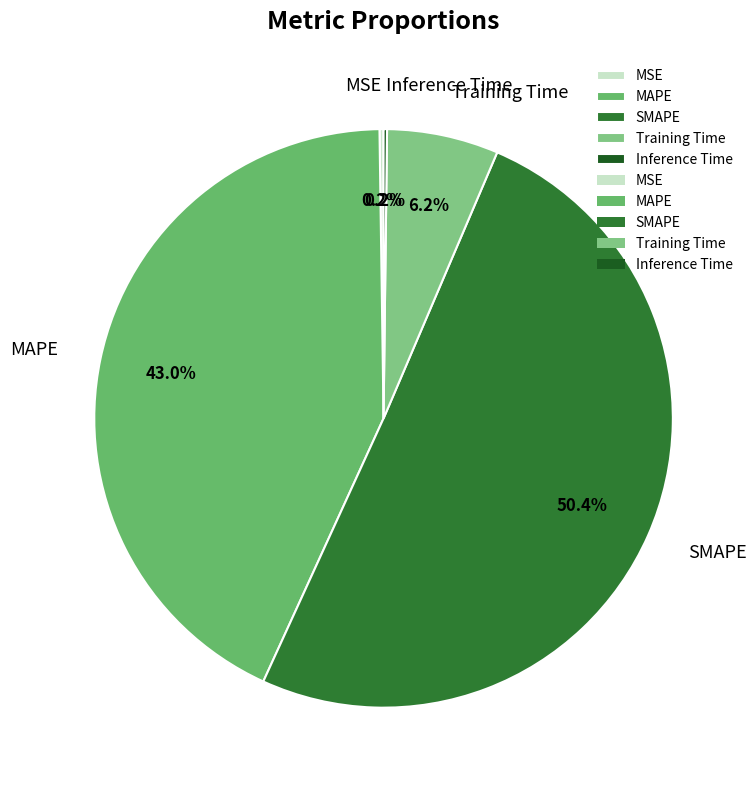

Which category has the biggest portion of the pie?

SMAPE